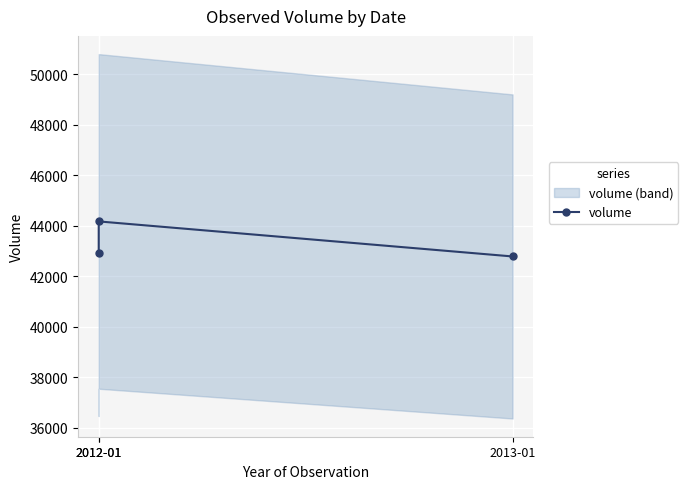

What is the sum of the values at 2012-01 and 2012-01?

87090